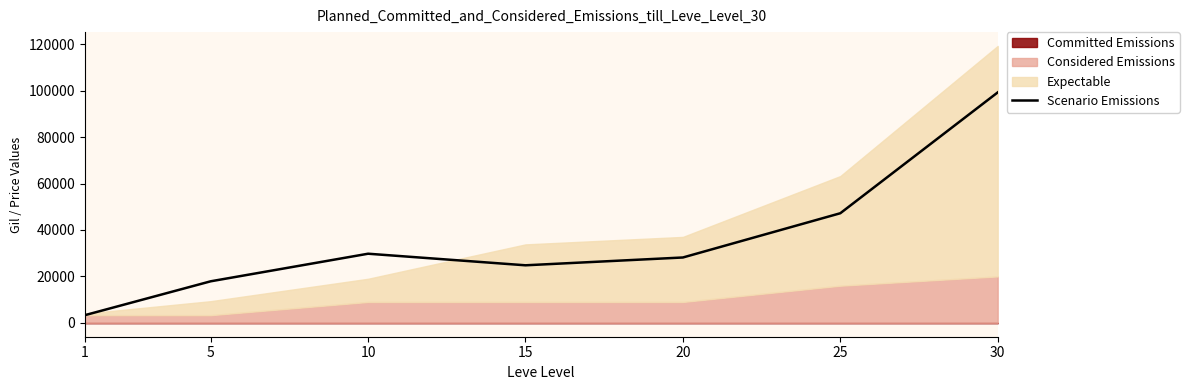

Reading right to left, extract all data points from this chart.

99220	47200	28154	24790	29774	17900	3307